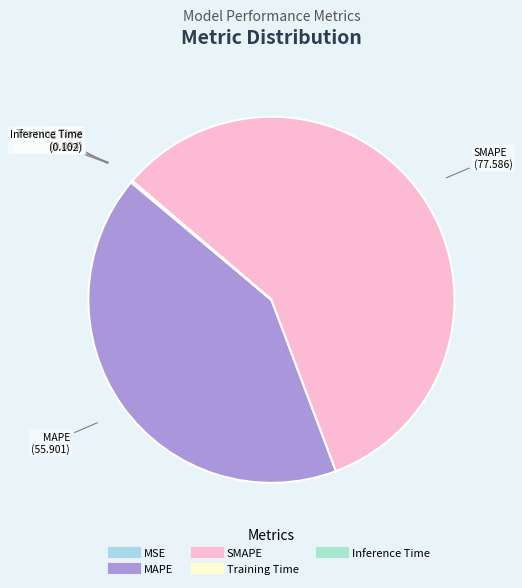

Which has a higher value, MAPE or SMAPE?

SMAPE